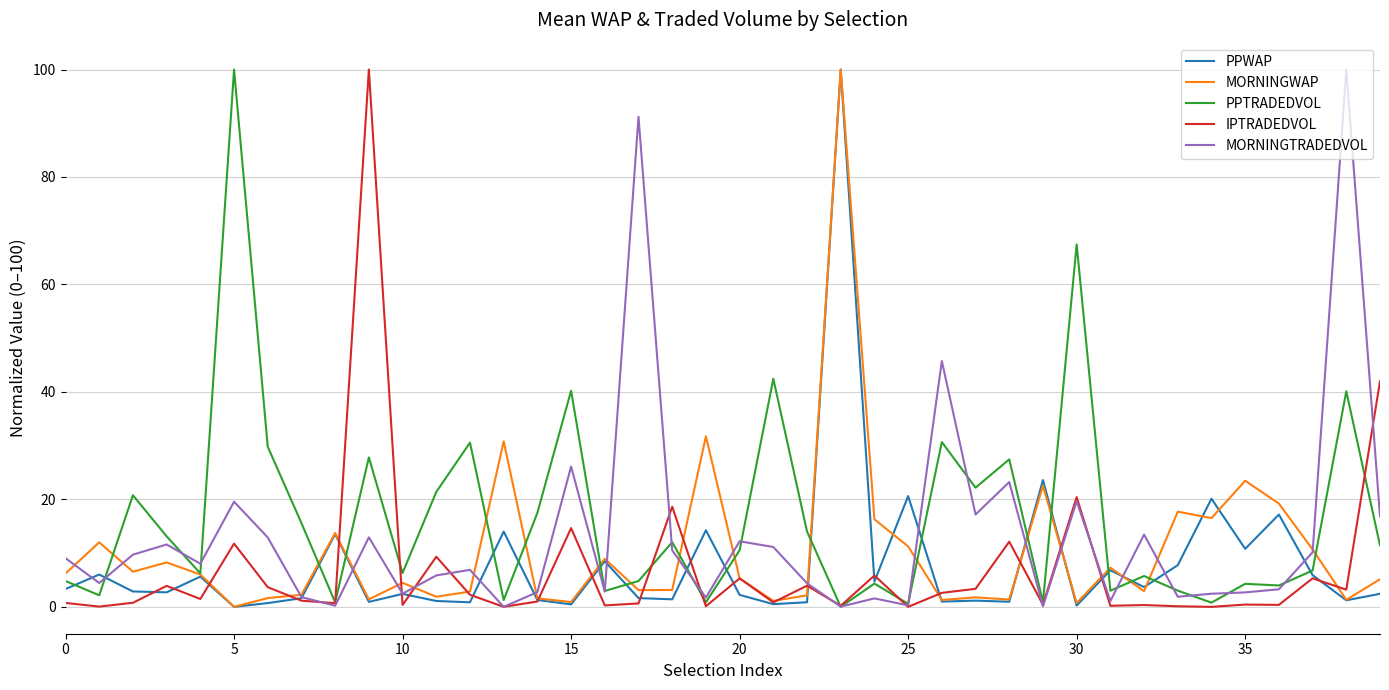

What is the difference between the maximum and minimum values in the MORNINGTRADEDVOL series?

100.0